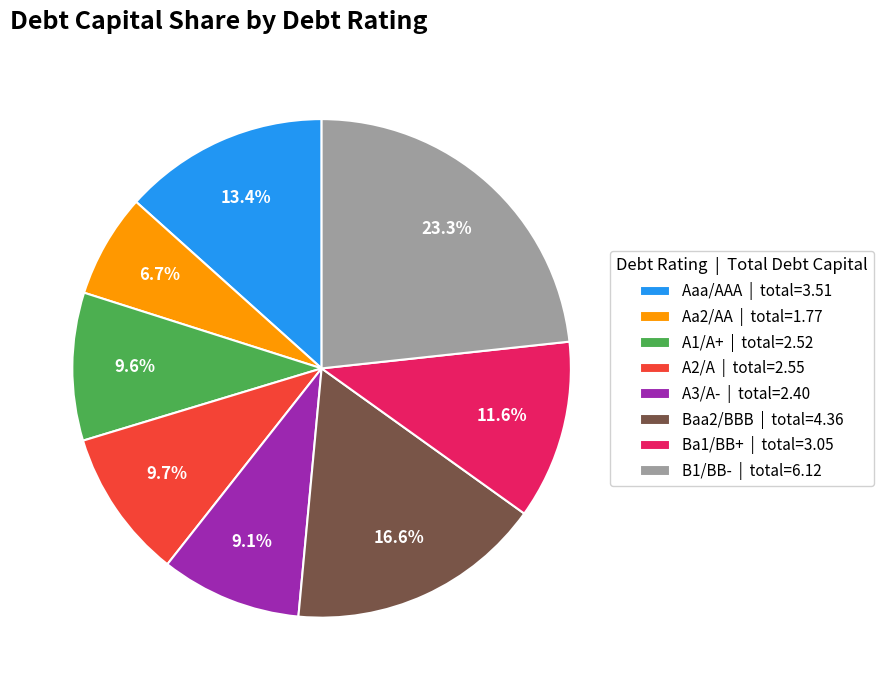

What percentage is the A1/A+ slice, to the nearest percent?

10%